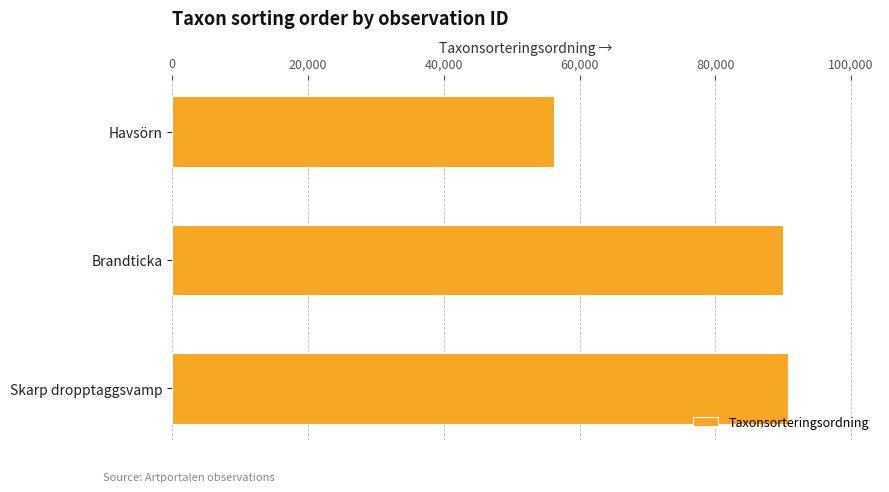

What is the label of the 2nd bar from the bottom?

Brandticka